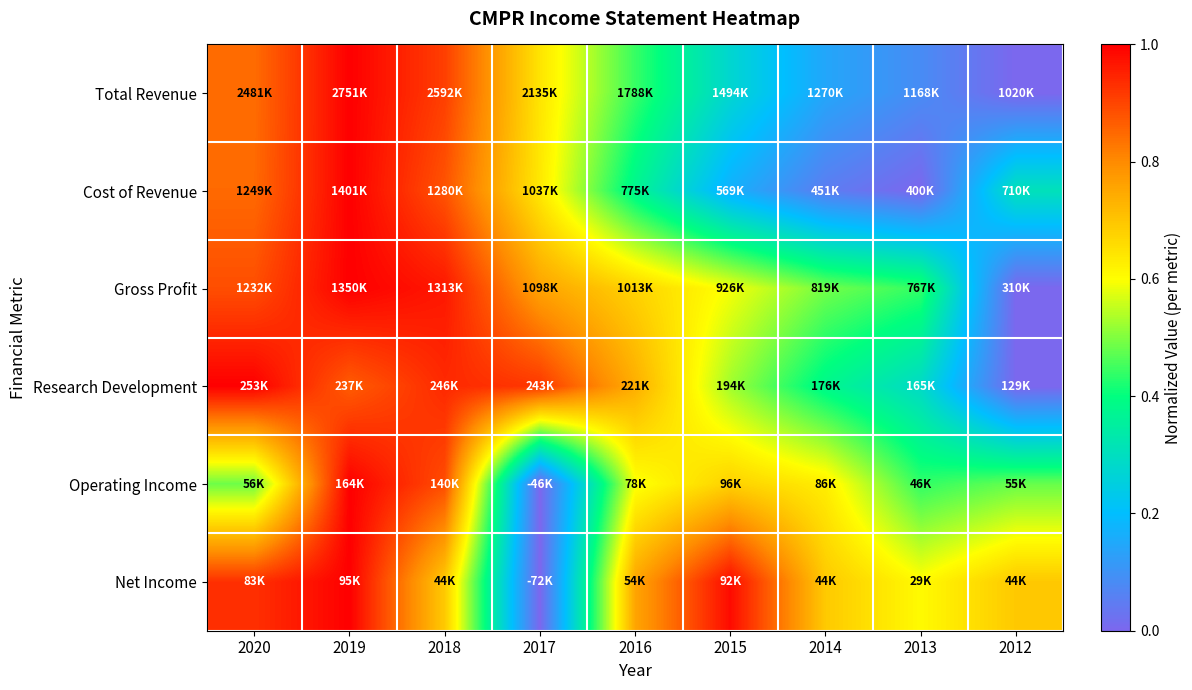

Which series has the largest range (max minus min)?

Total Revenue